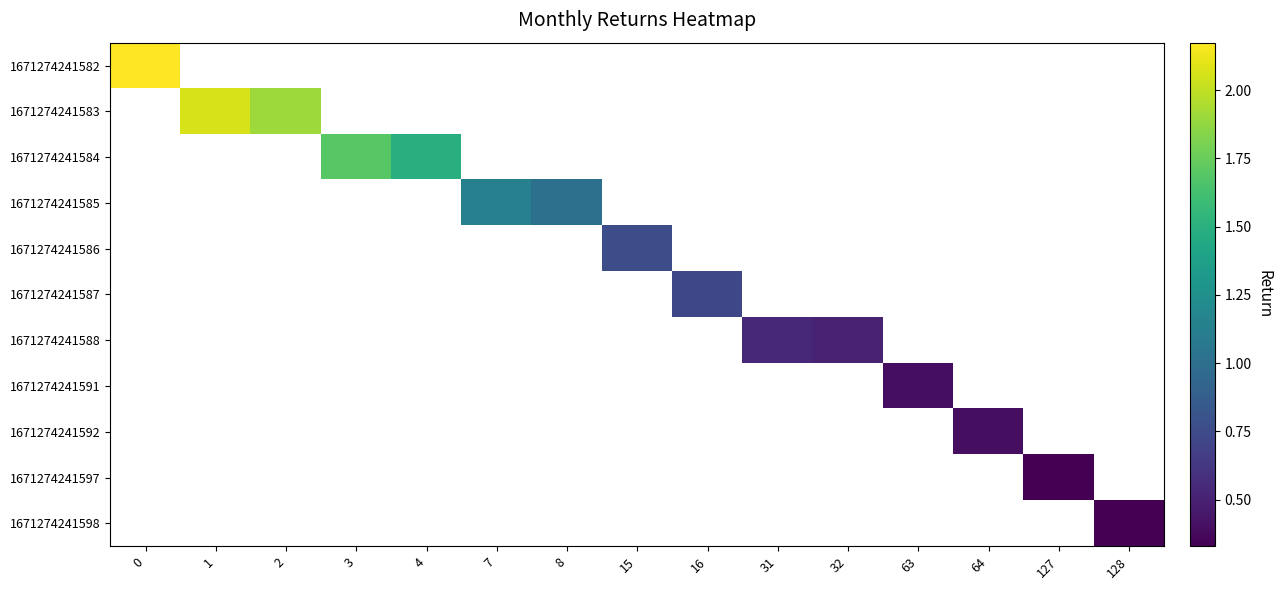

How many distinct data groups are displayed?

11